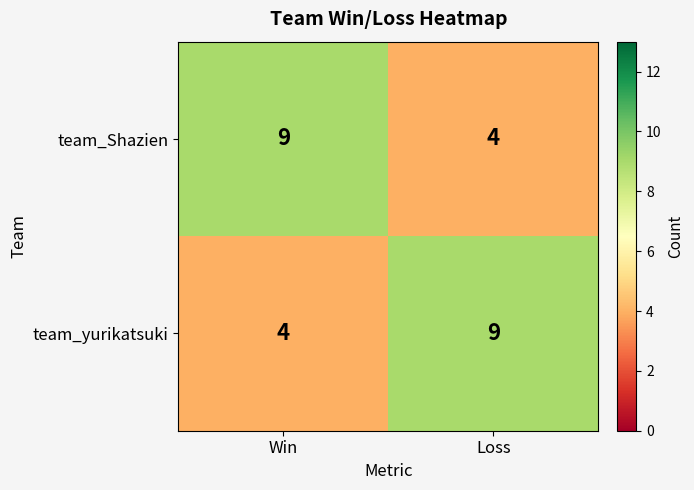

Is the value of team_Shazien at Win greater than the value of team_yurikatsuki at Win?

Yes